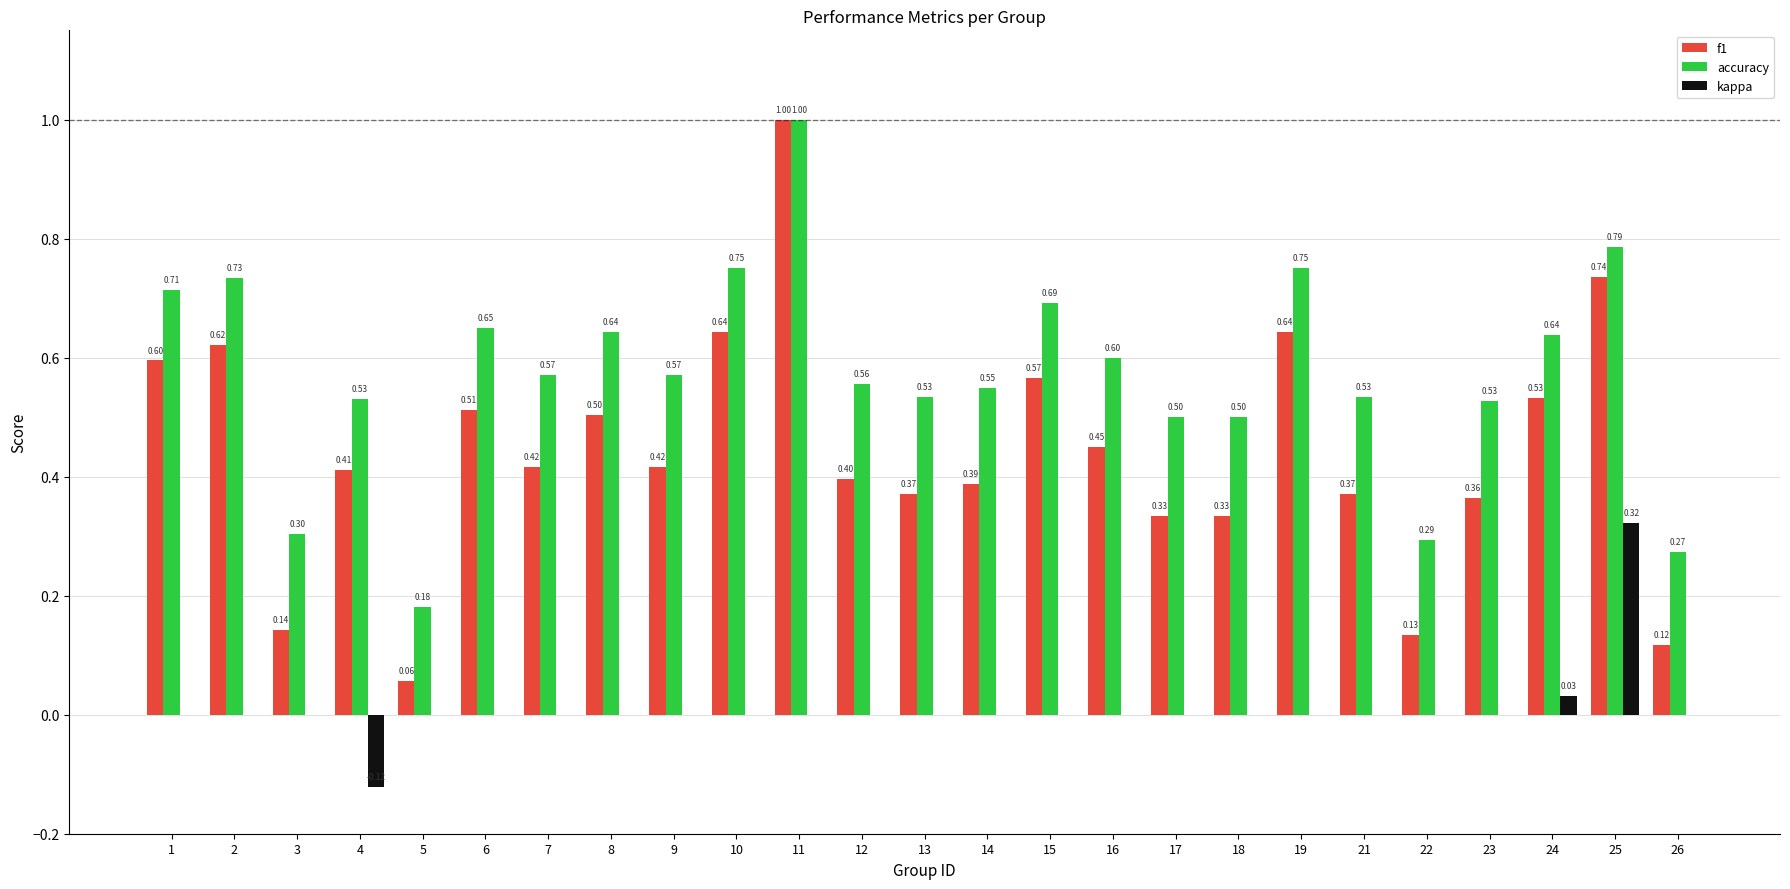

Between 13 and 18, which series saw the biggest shift?

f1